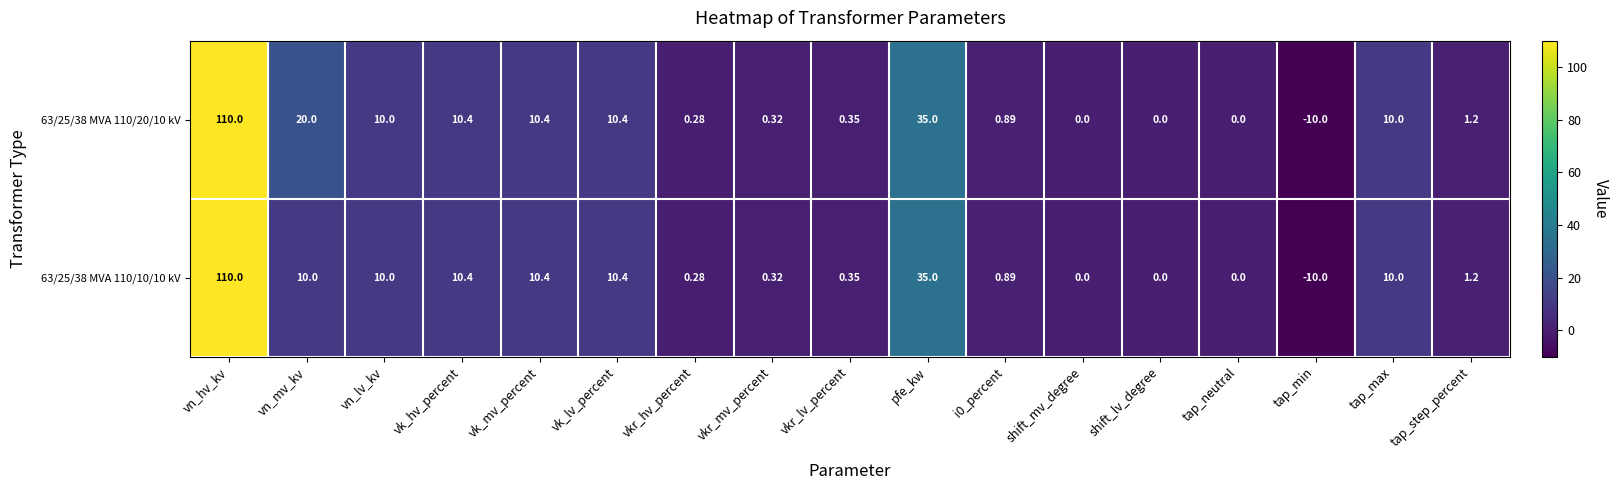

Which category has the lowest value in the 63/25/38 MVA 110/10/10 kV series?

tap_min